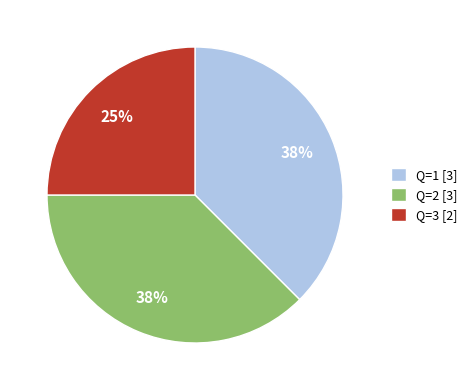

What percentage is the Q=3 [2] slice, to the nearest percent?

25%